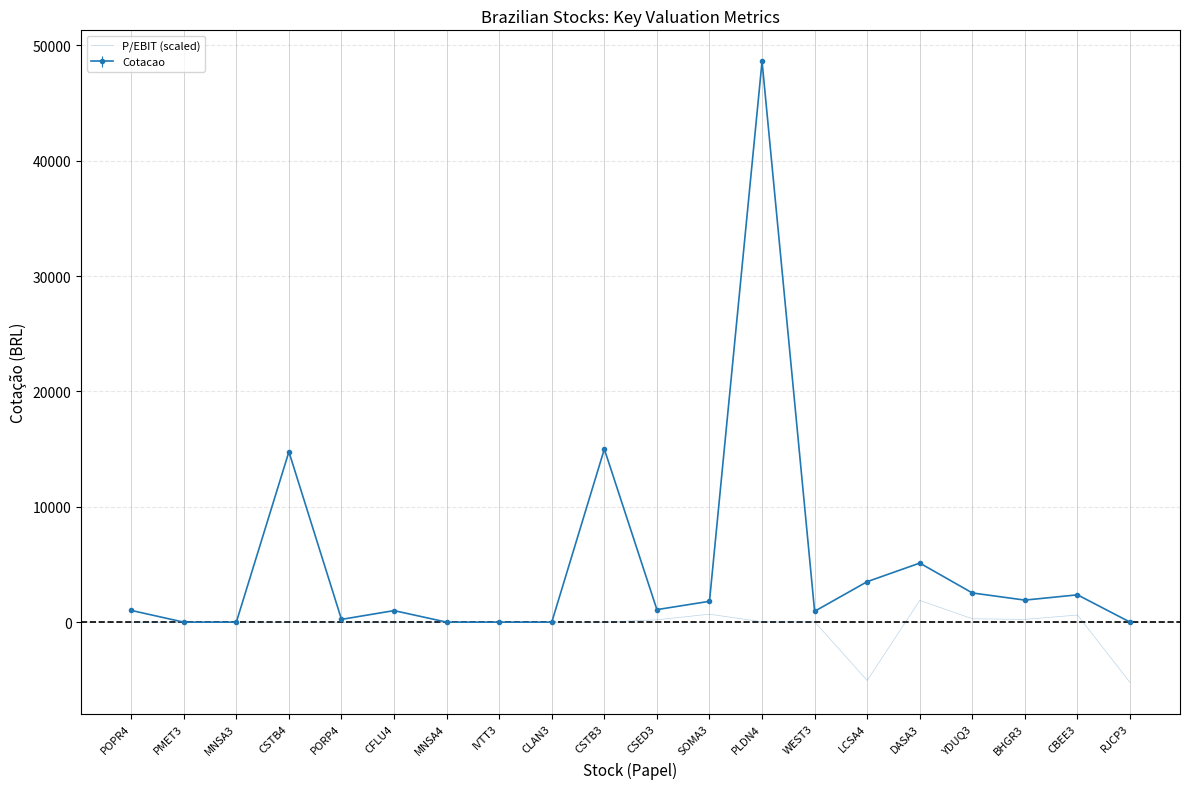

The value of P/EBIT (scaled) at CFLU4 is 0.0. True or false?

True